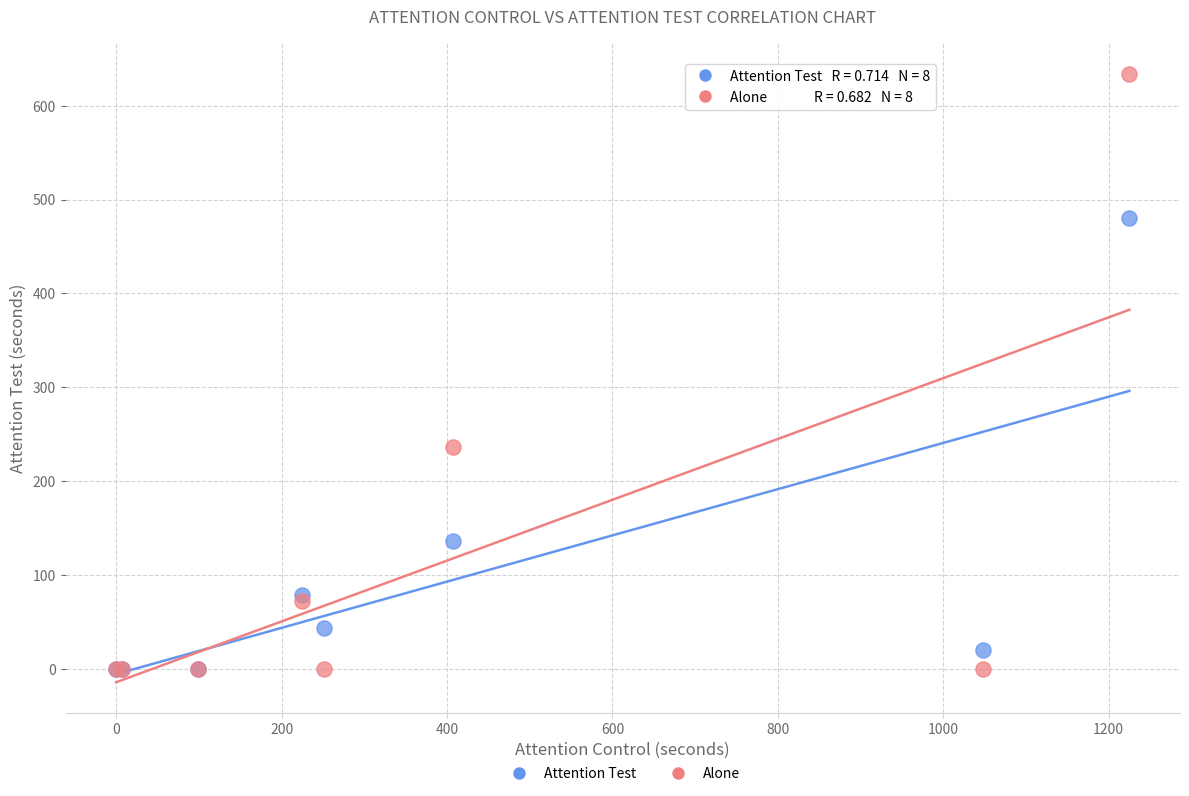

In the Alone series, what Y value is closest to 317?

236.5